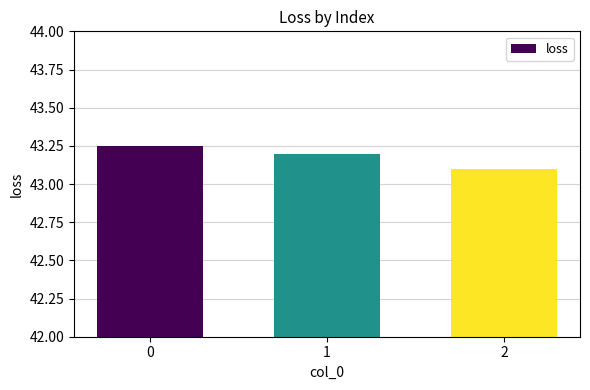

What is the sum of all values?

129.5